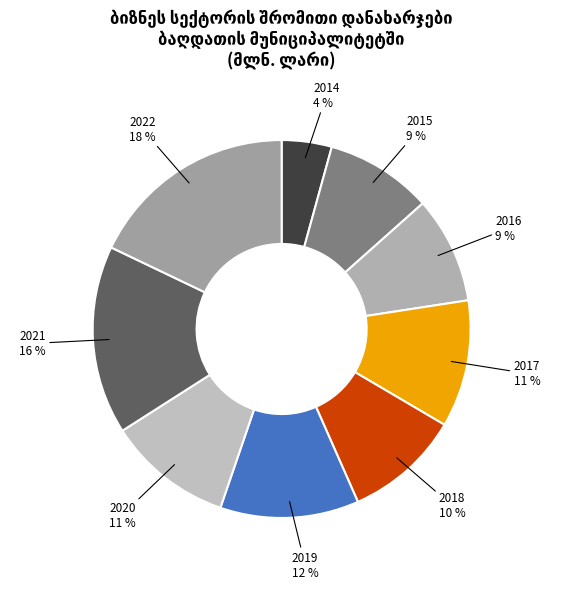

What is the largest slice in the pie chart?

2022